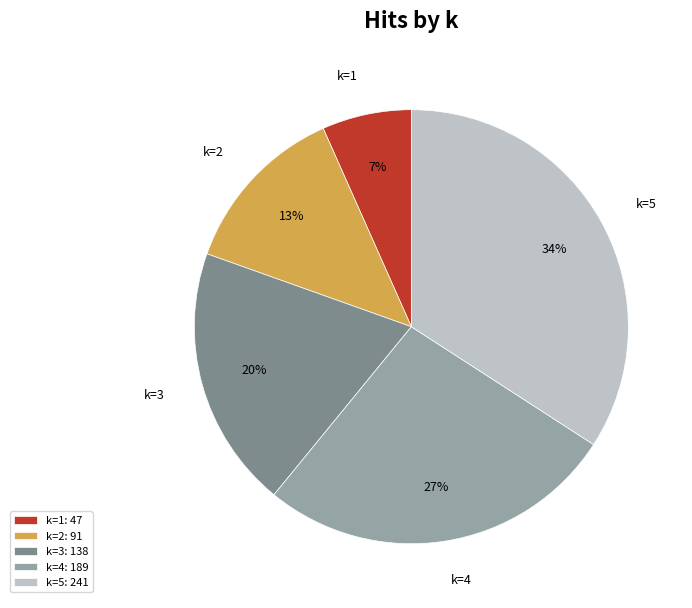

Rank the categories by value from lowest to highest.

k=1, k=2, k=3, k=4, k=5